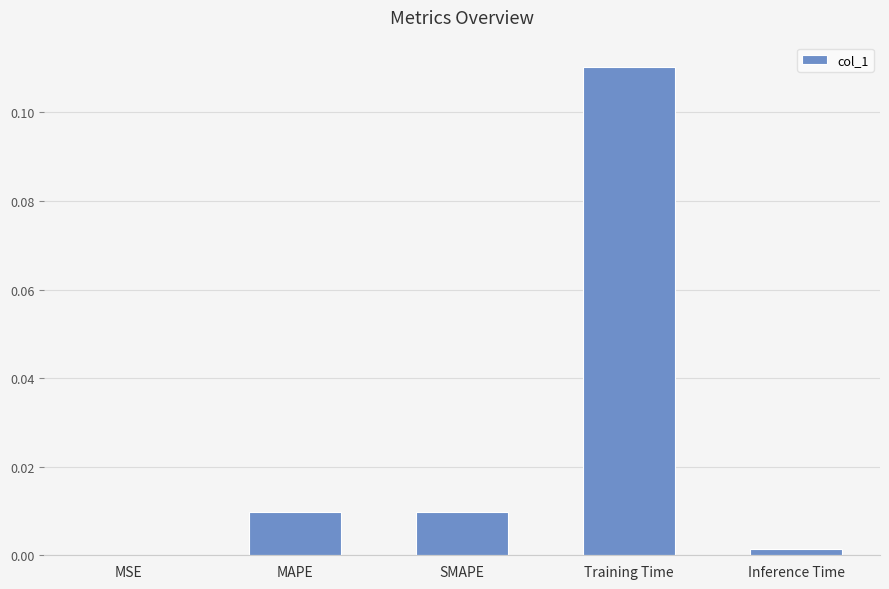

The chart shows a value of 0.0 at Inference Time. True or false?

True